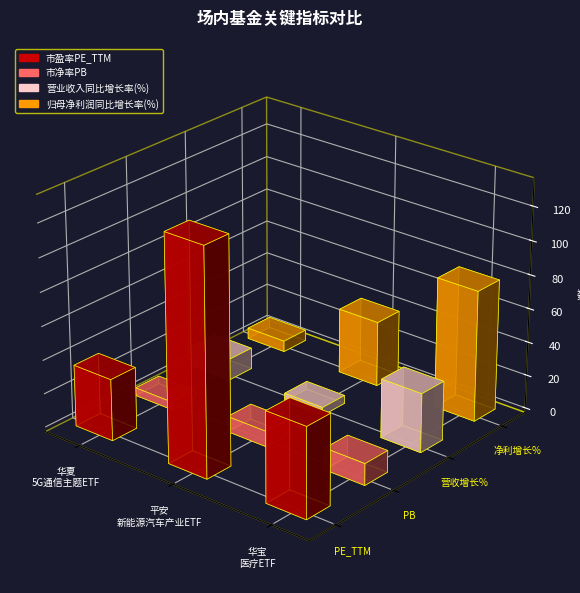

How many series are shown in this chart?

4